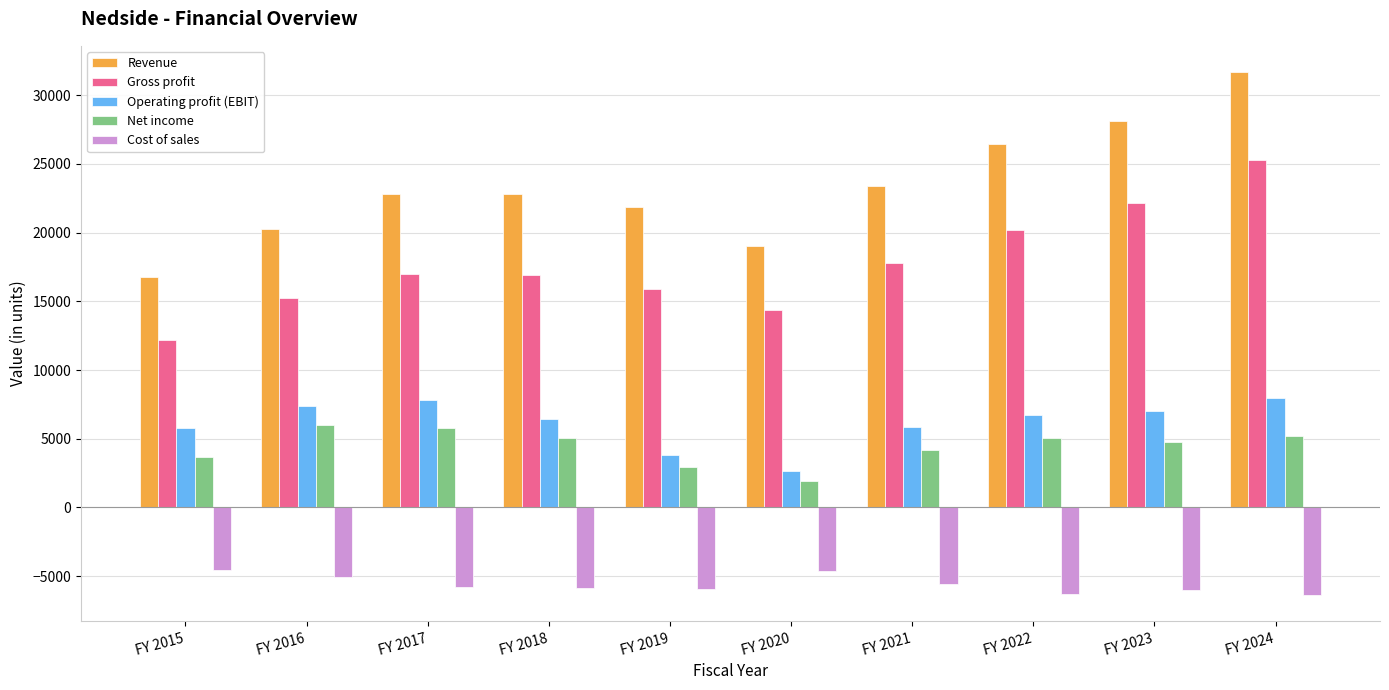

What is the total value across all series at FY 2016?

43875